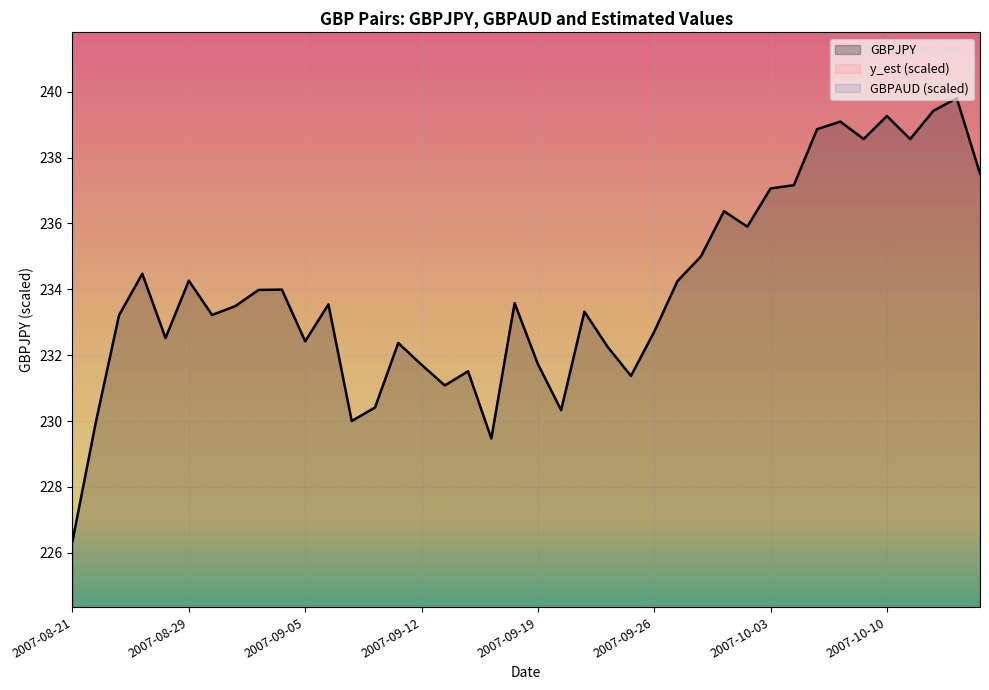

True or false: GBPJPY and y_est (scaled) cross at least once.

False